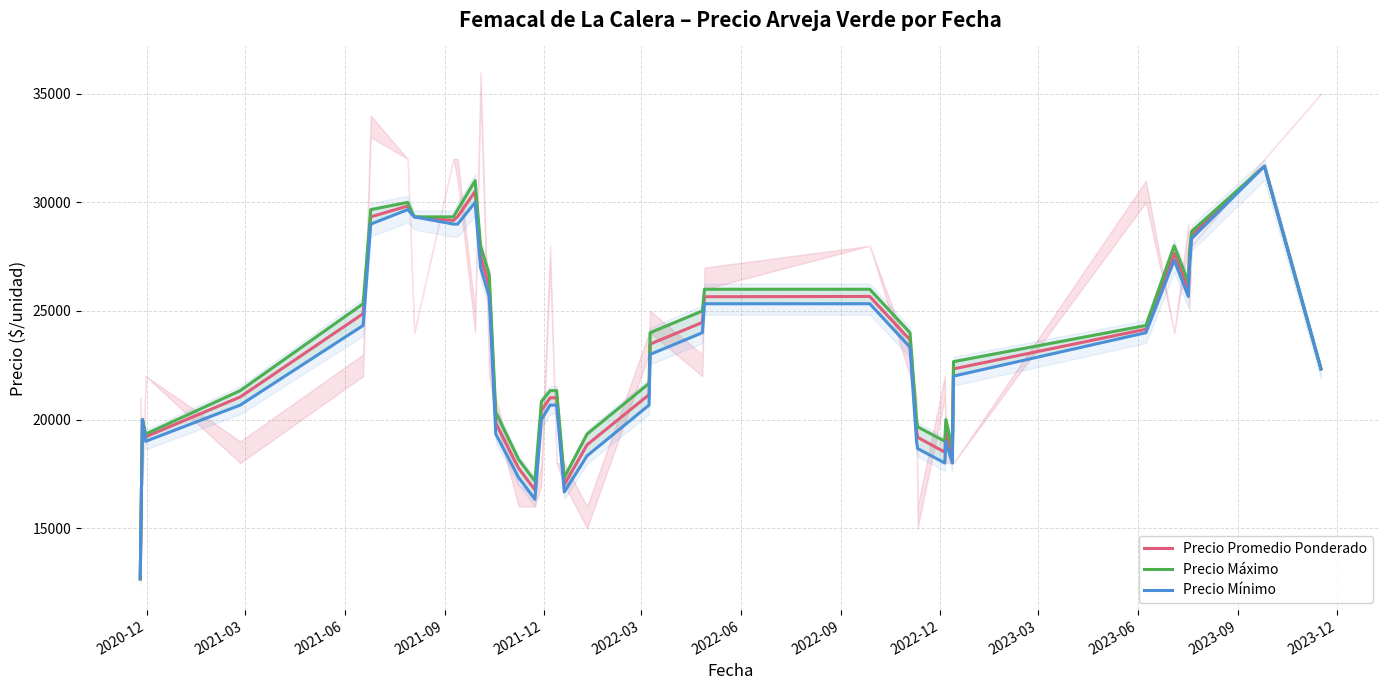

What is the maximum value for Precio Promedio Ponderado?

31666.7